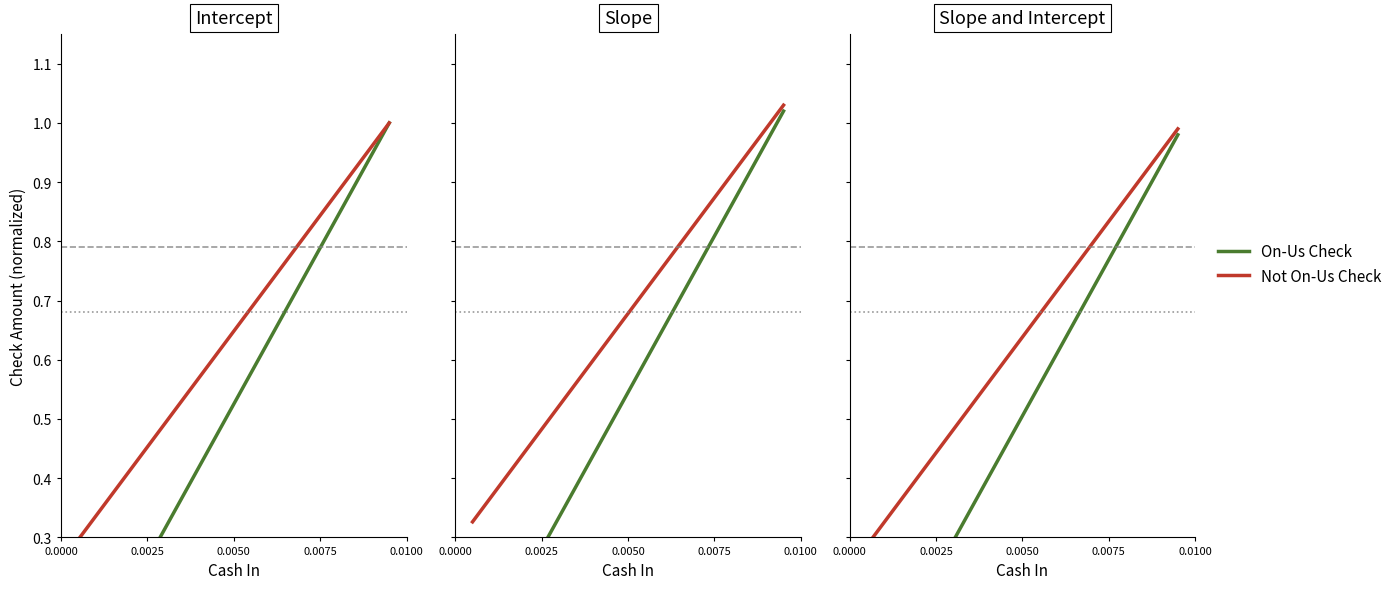

At how many categories does at least one series exceed 0?

20